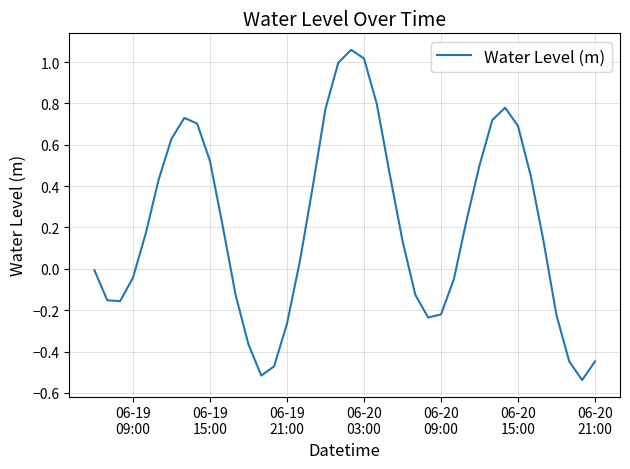

How many points are lower than both their immediate neighbors (excluding endpoints)?

4